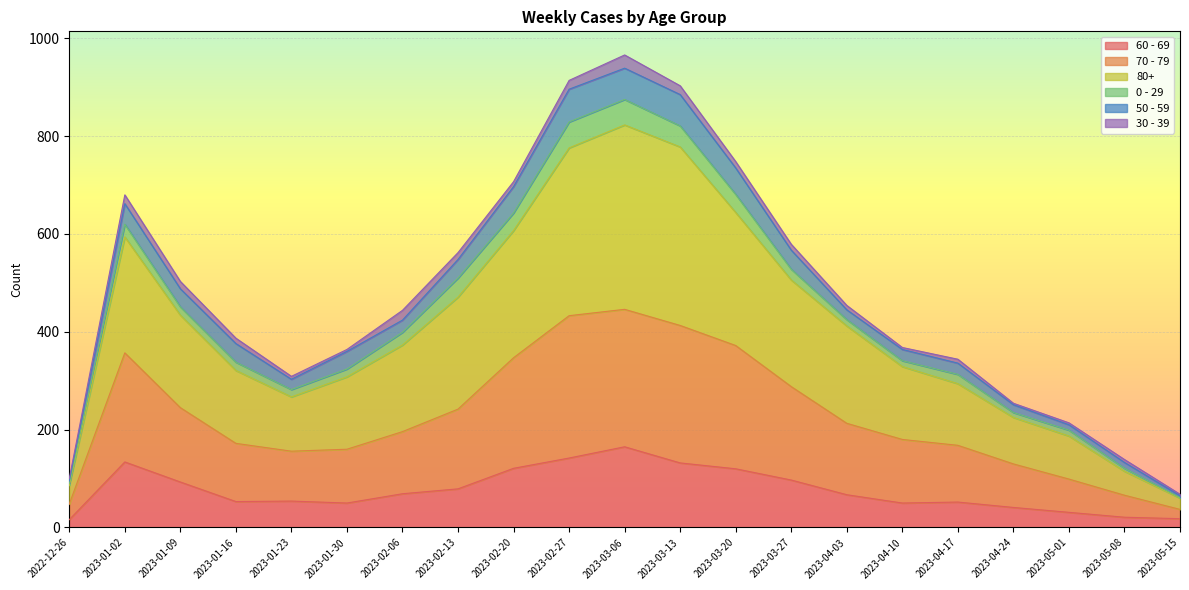

What are all the series names shown in the legend?

60 - 69, 70 - 79, 80+, 0 - 29, 50 - 59, 30 - 39